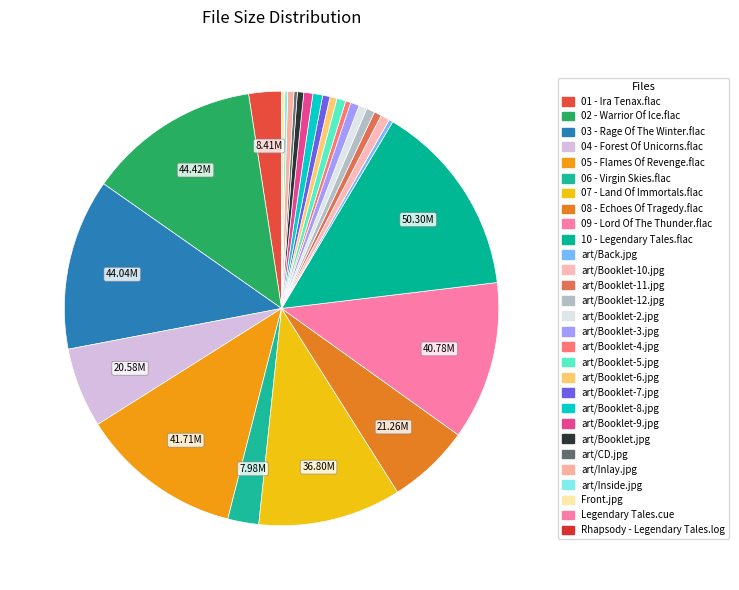

What is the largest slice in the pie chart?

10 - Legendary Tales.flac